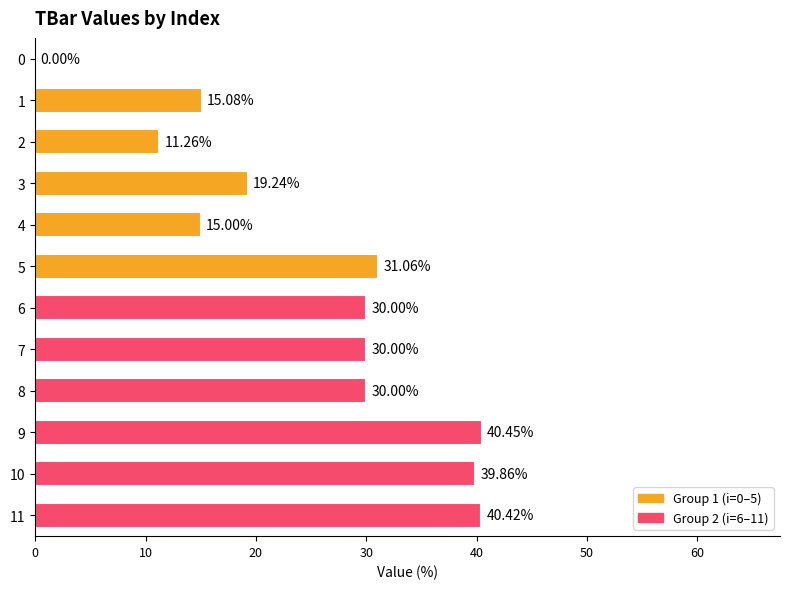

How many positive values are there?

11